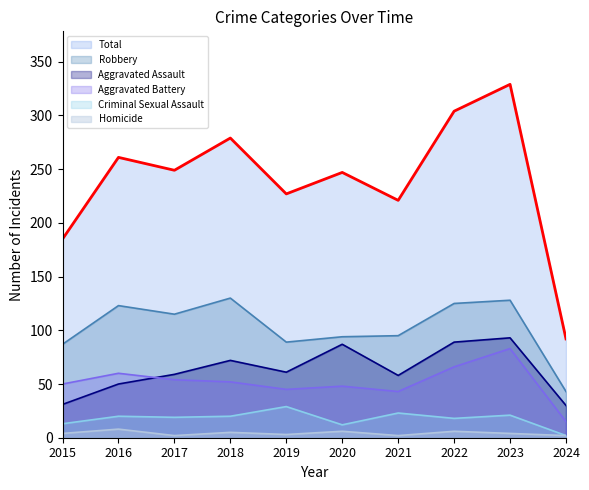

Rank the series by their maximum value, from highest to lowest.

Total, Robbery, Aggravated Assault, Aggravated Battery, Criminal Sexual Assault, Homicide